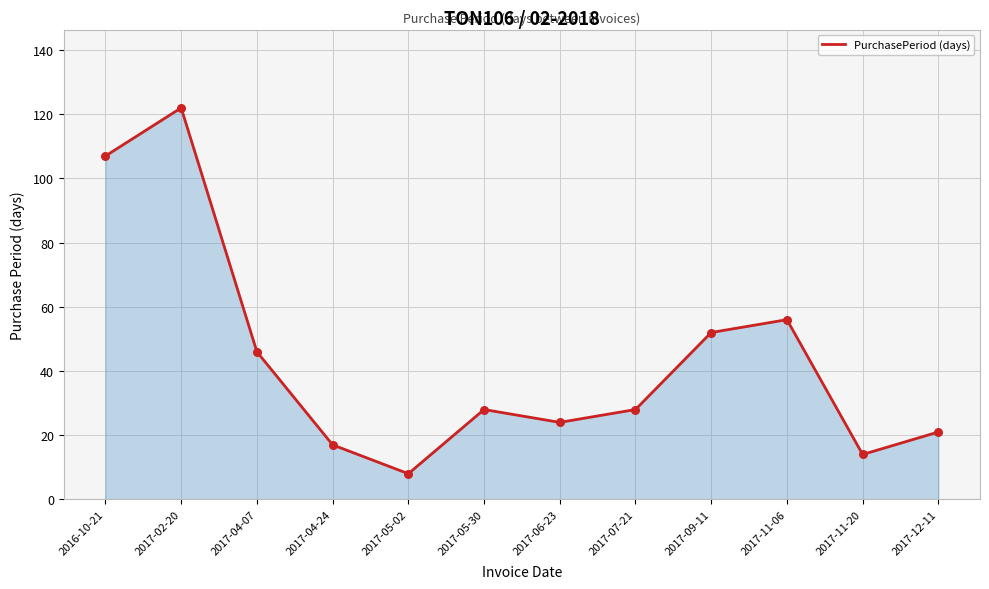

What is the ratio of the value at 2017-06-23 to the value at 2017-11-06?

0.4